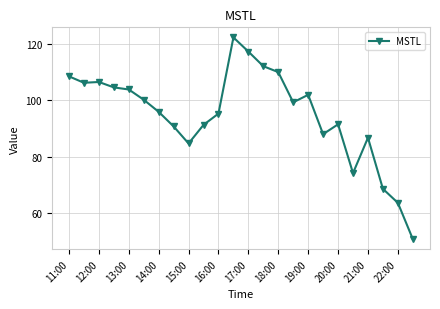

What is the difference between the second highest and minimum values?

66.7